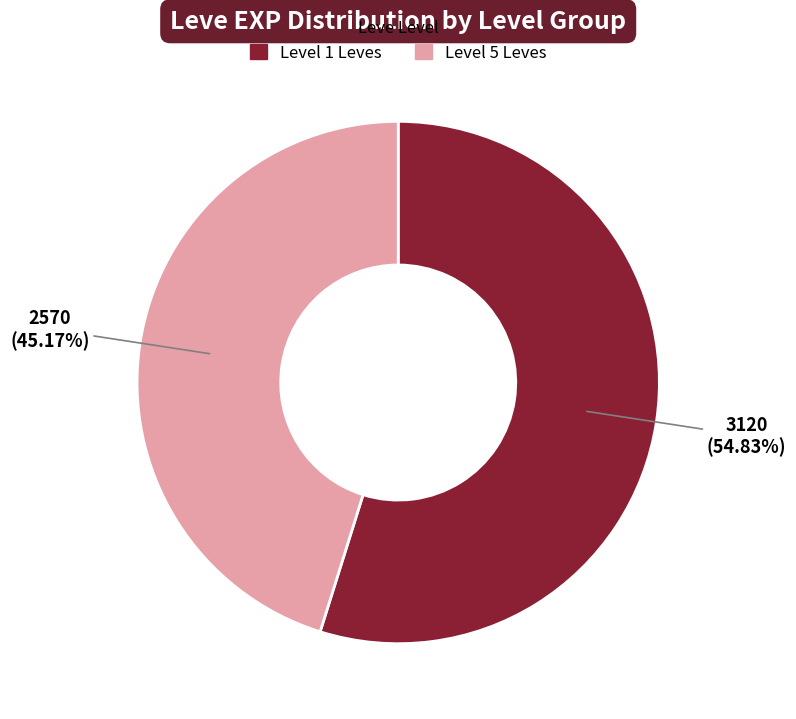

Is there a majority slice in this chart?

Yes